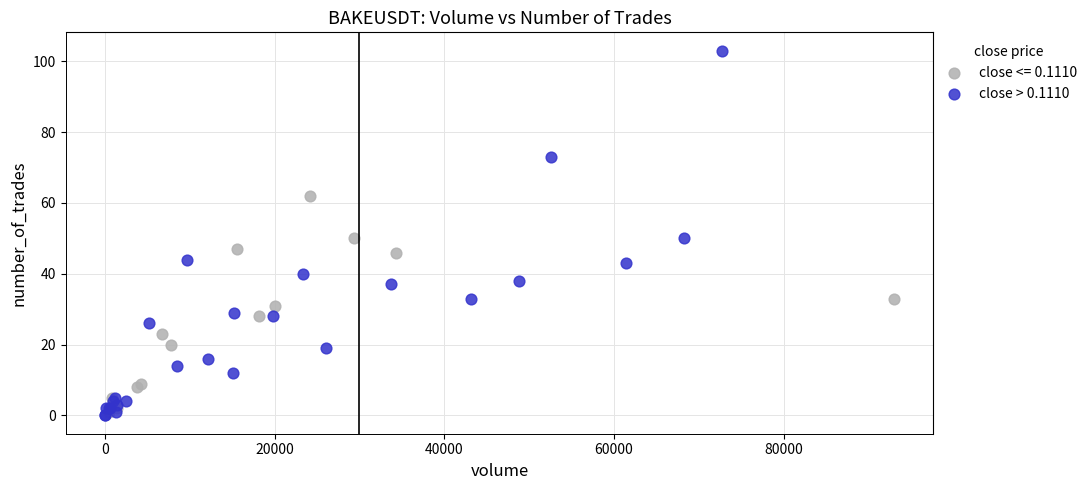

Which series contains the highest Y value?

close > 0.1110